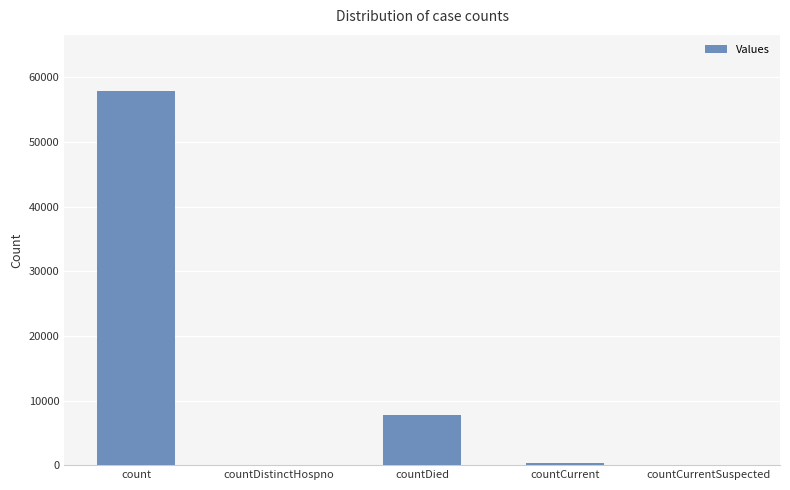

Which has a higher value, countDistinctHospno or countDied?

countDied